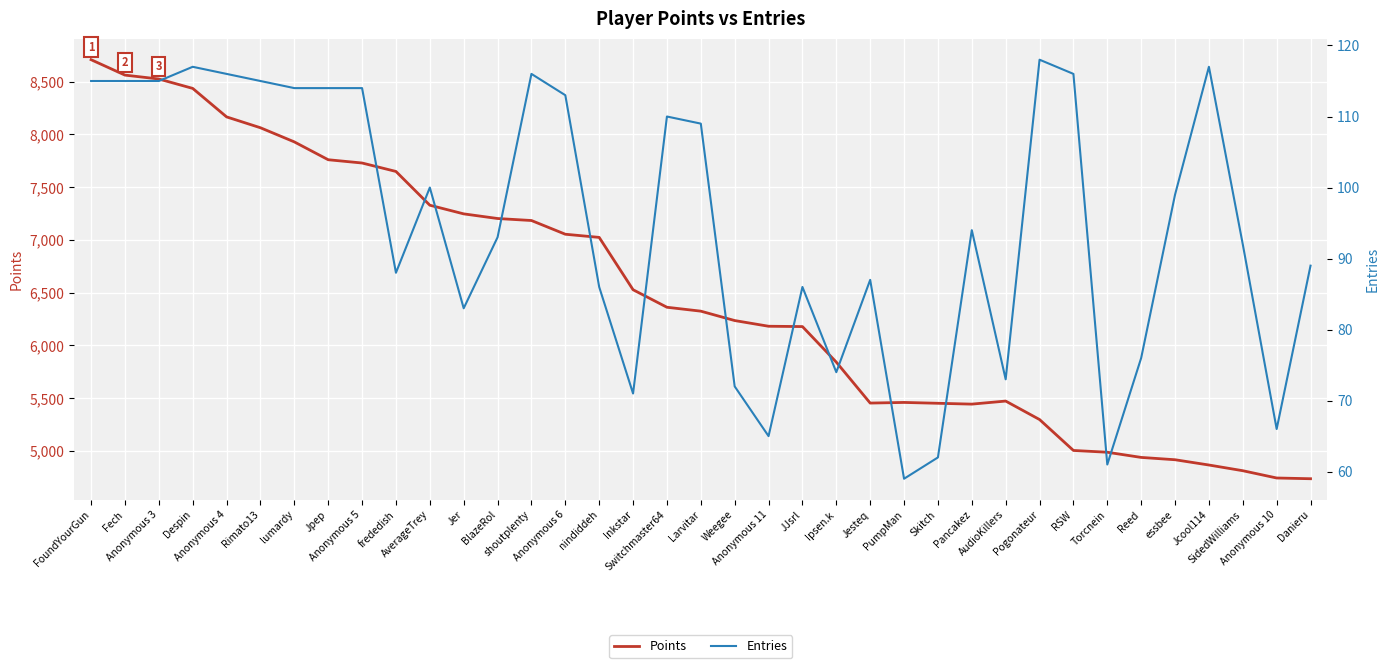

Reading left to right, transcribe all the data shown in this chart.

Points: 8708	8562	8525	8436	8166	8063	7929	7760	7729	7649	7329	7247	7203	7184	7054	7024	6528	6362	6325	6236	6182	6179	5842	5454	5460	5452	5444	5473	5298	5005	4988	4939	4917	4867	4813	4744	4737
Entries: 115	115	115	117	116	115	114	114	114	88	100	83	93	116	113	86	71	110	109	72	65	86	74	87	59	62	94	73	118	116	61	76	99	117	92	66	89